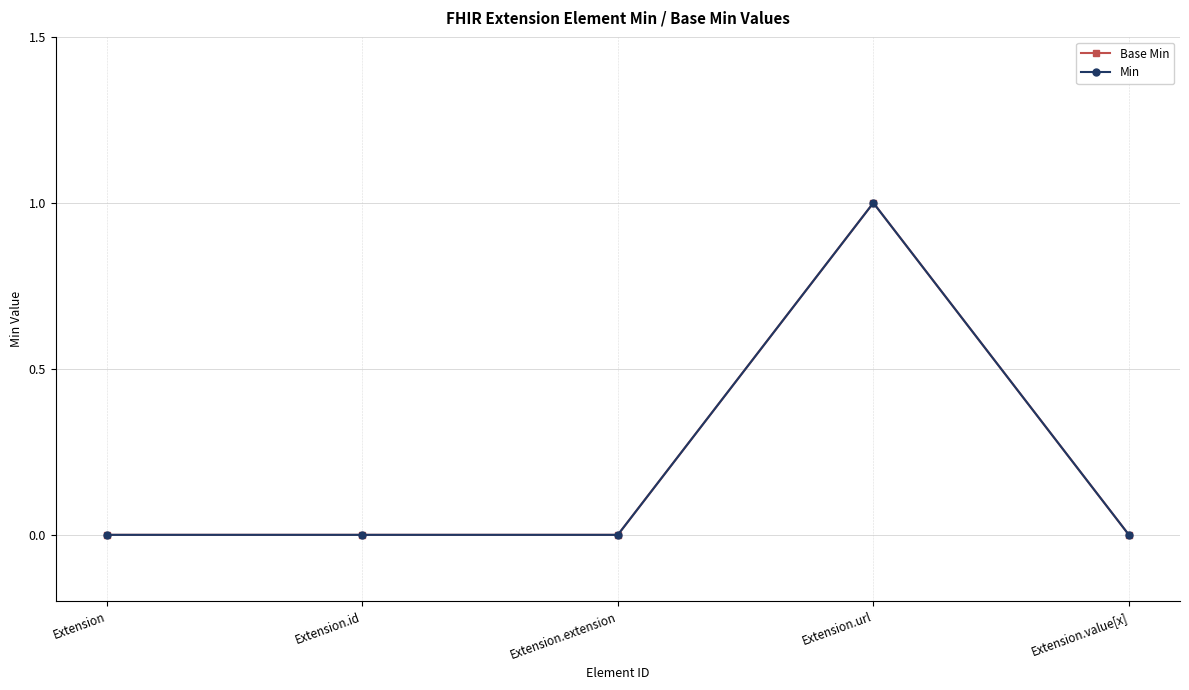

True or false: Base Min has a value of -1 at Extension.value[x].

False